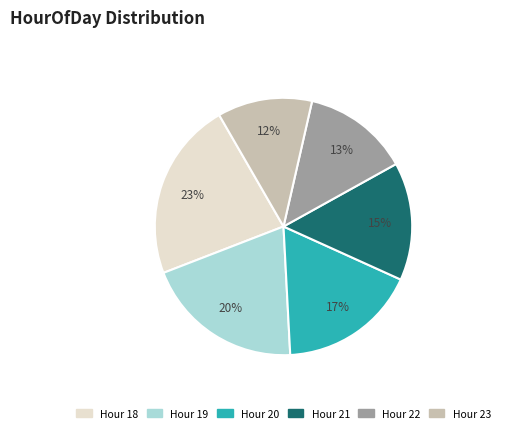

Does any single category account for the majority?

No